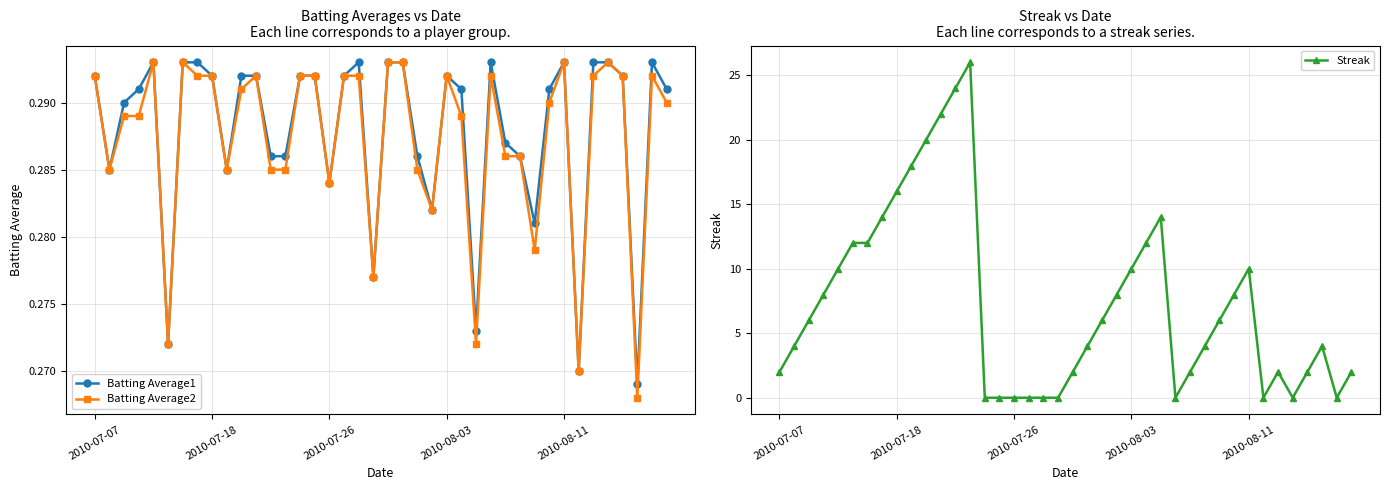

What is the sum of all Batting Average1 values?

11.5